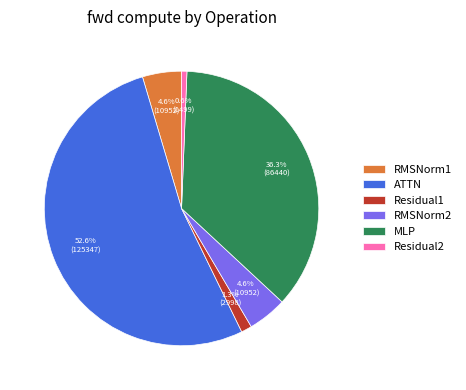

How many segments does this pie chart have?

6